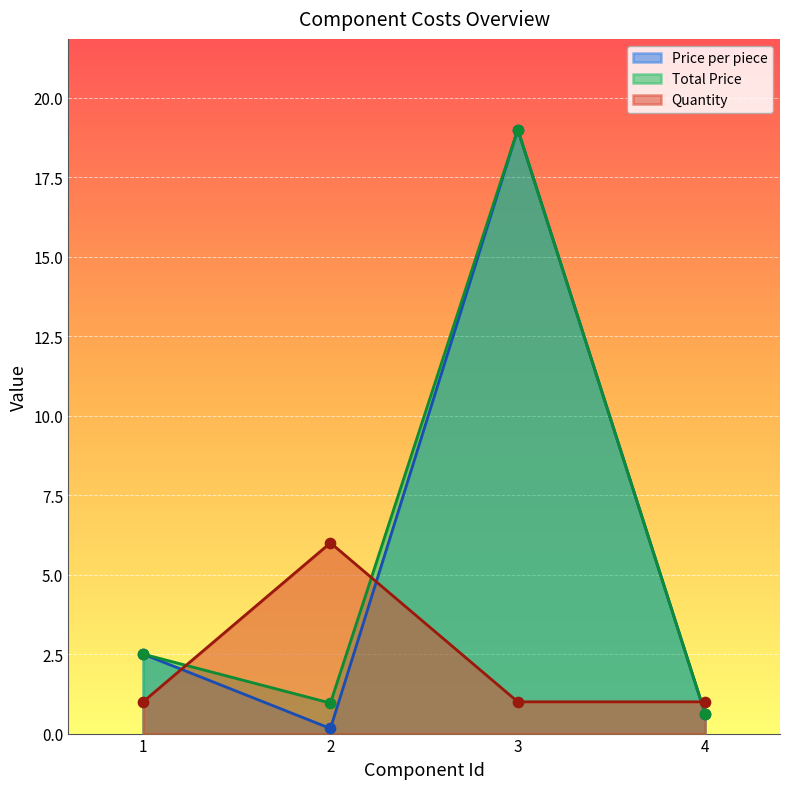

At which category is the sum across all series the highest?

3